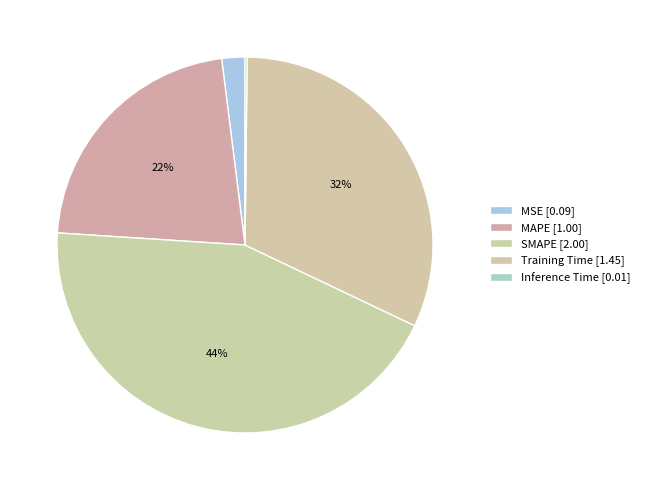

True or false: Inference Time accounts for 0% of the total.

True